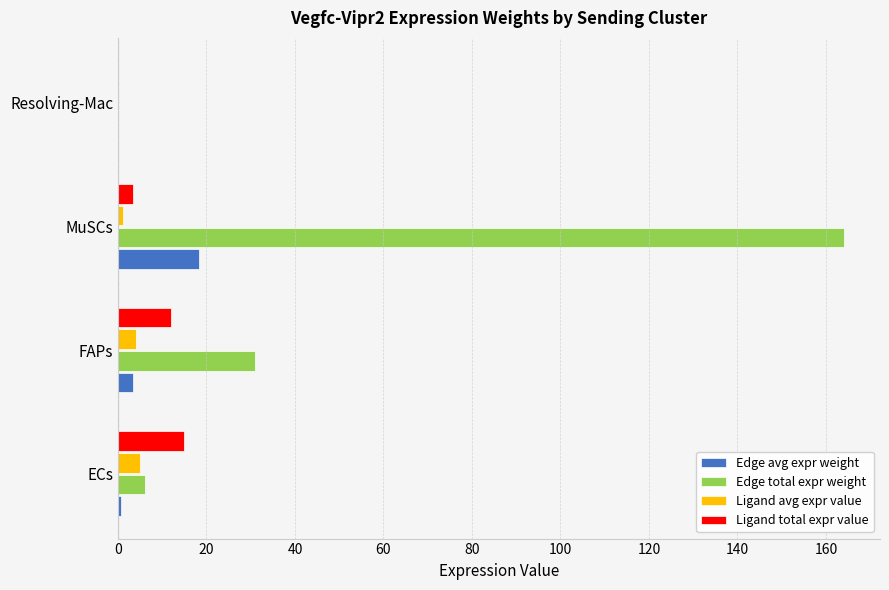

Is the value of Ligand total expr value at MuSCs greater than the value of Edge avg expr weight at MuSCs?

No